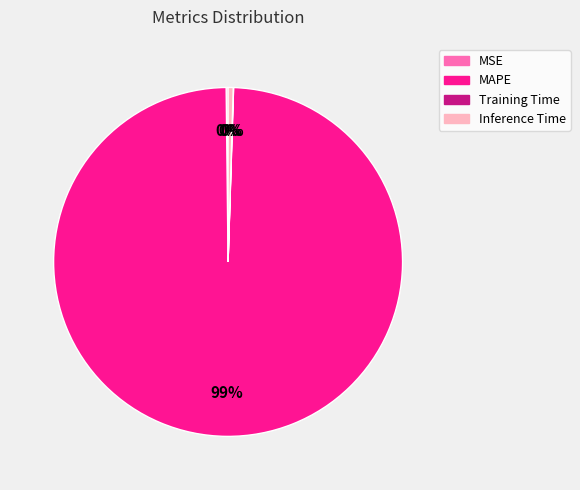

True or false: Inference Time accounts for 0% of the total.

True